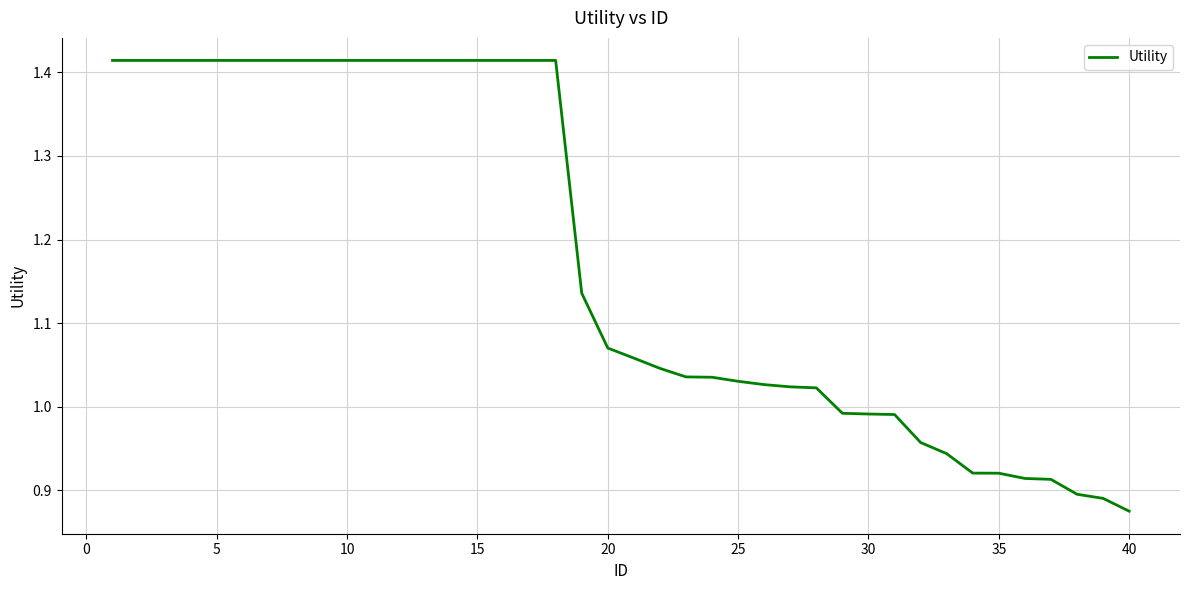

What is the difference between the maximum and minimum values?

0.5